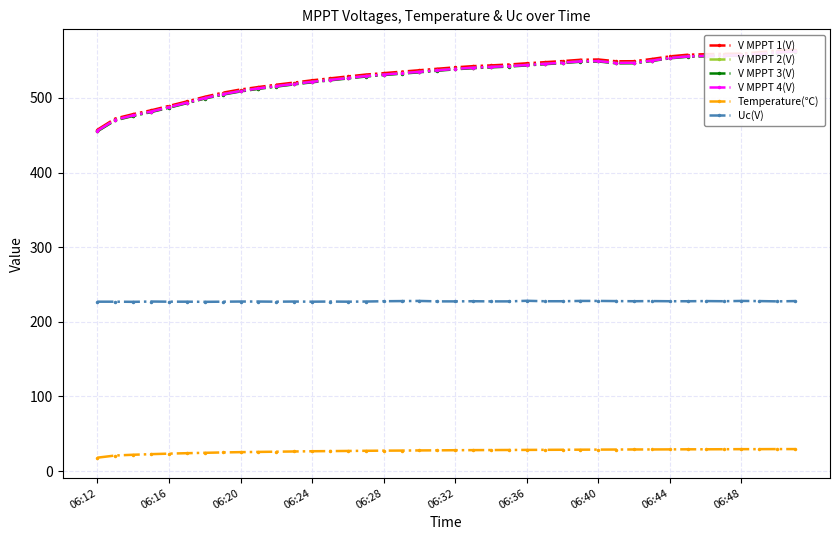

What is the approximate value of Uc(V) at 21?

227.6